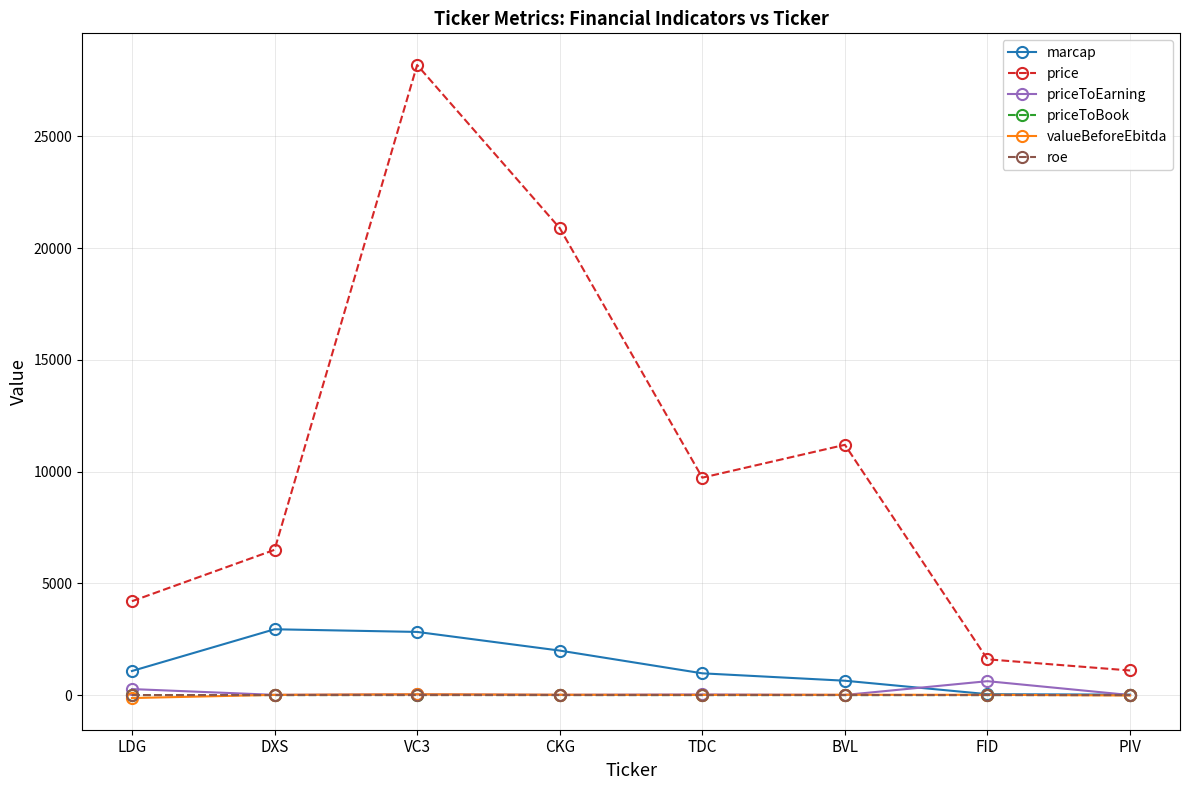

What is the label of the 3rd point from the left?

VC3